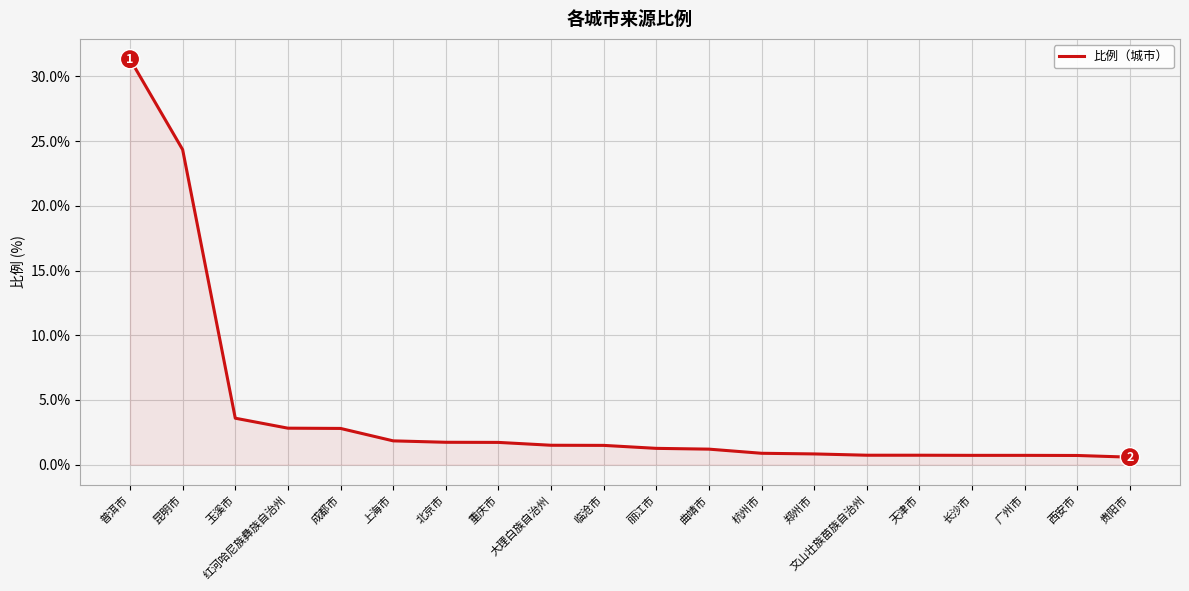

What position from the right is 红河哈尼族彝族自治州?

17